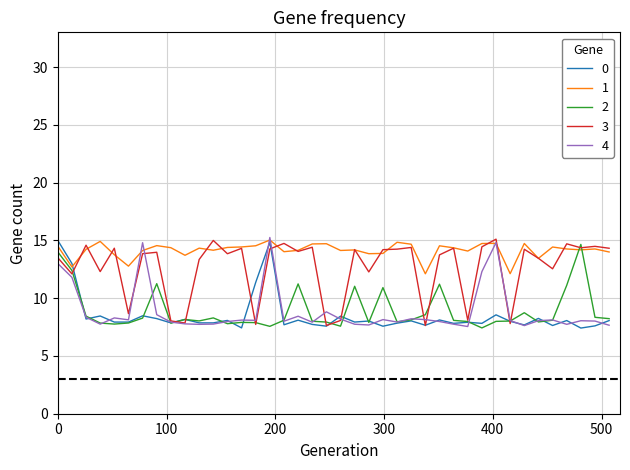

What is the maximum value for 2?

14.6